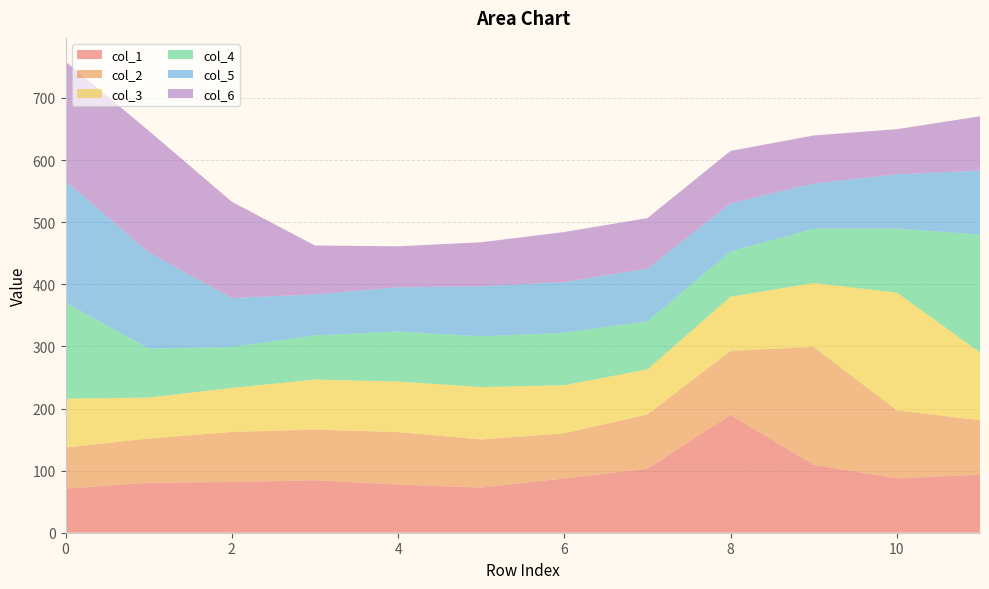

Reading right to left, transcribe all the data shown in this chart.

col_1: 93.4	87.6	109.3	189.8	103.0	87.4	72.7	77.5	84.5	81.6	80.6	71.0
col_2: 87.6	109.3	189.8	103.0	87.4	72.7	77.5	84.5	81.6	80.6	71.0	66.1
col_3: 109.3	189.8	103.0	87.4	72.7	77.5	84.5	81.6	80.6	71.0	66.1	78.8
col_4: 189.8	103.0	87.4	72.7	77.5	84.5	81.6	80.6	71.0	66.1	78.8	155.0
col_5: 103.0	87.4	72.7	77.5	84.5	81.6	80.6	71.0	66.1	78.8	155.0	196.0
col_6: 87.4	72.7	77.5	84.5	81.6	80.6	71.0	66.1	78.8	155.0	196.0	192.0